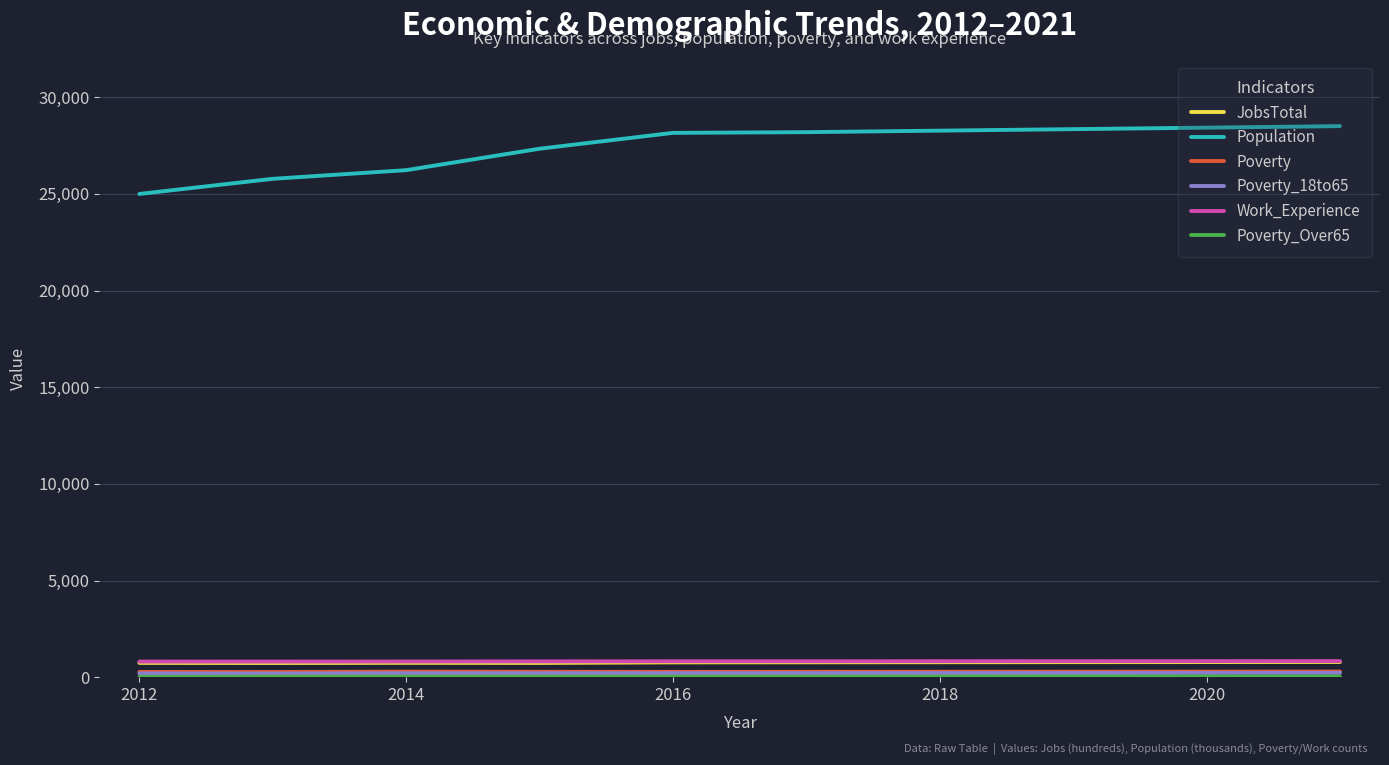

What is the maximum value shown in the chart?

28503